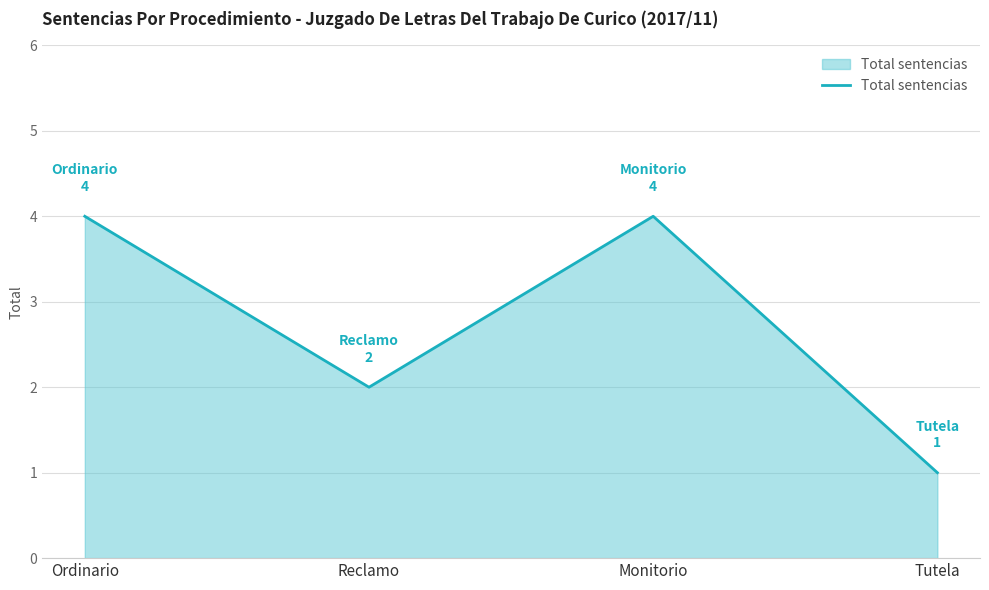

At which category does the data reach its first local valley?

Reclamo